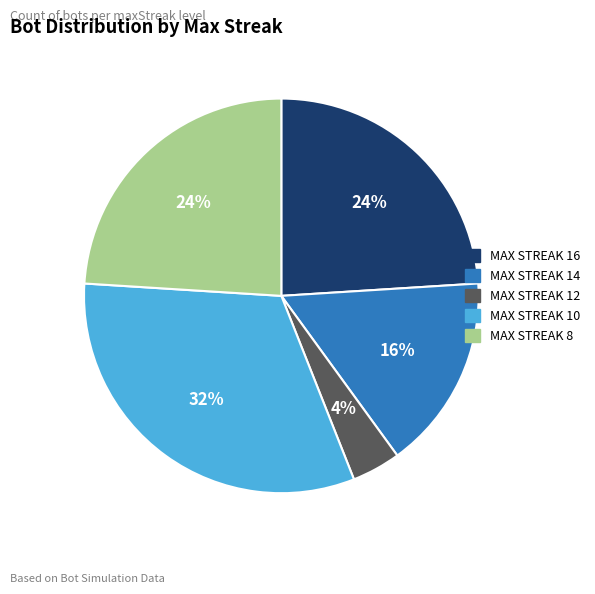

How many slices are in this pie chart?

5